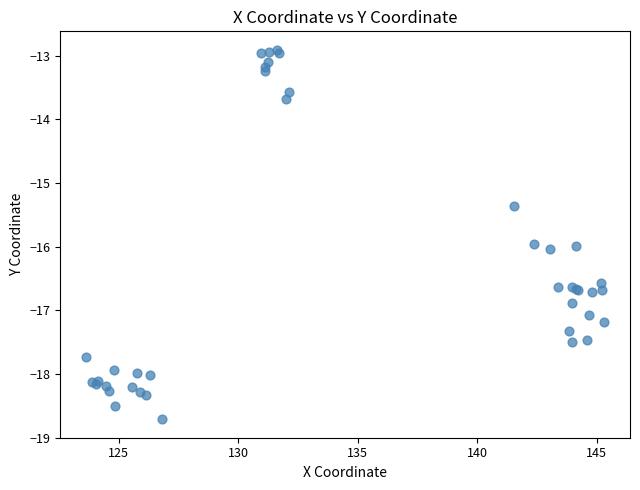

What Y value in the scatter plot is closest to -15?

-15.4